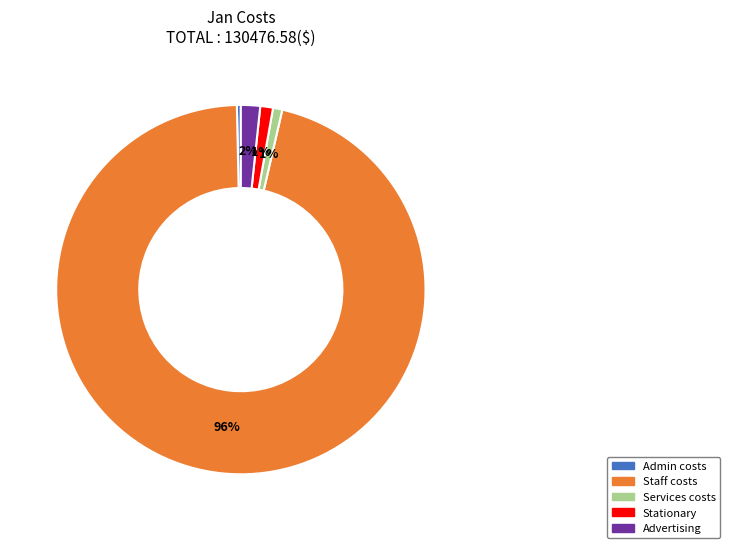

Combined, do Stationary and Services costs account for over 50%?

No